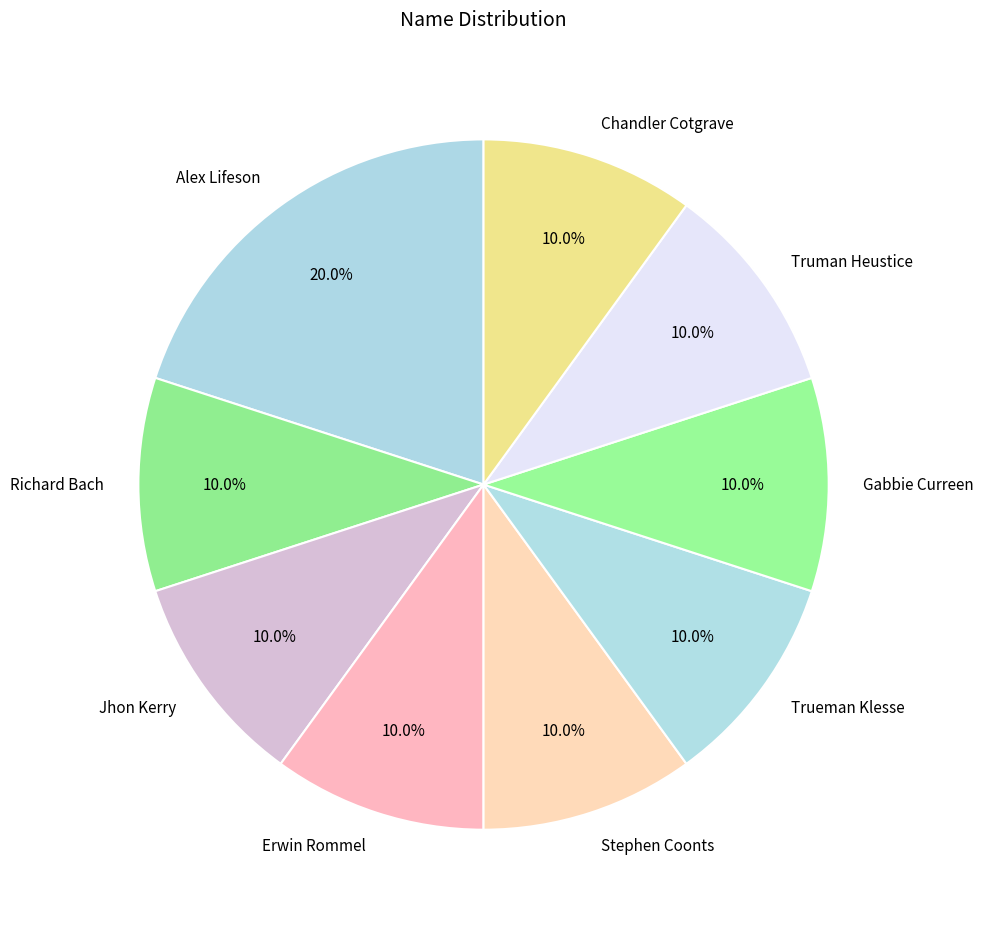

What percentage is NOT represented by Trueman Klesse?

90.0%